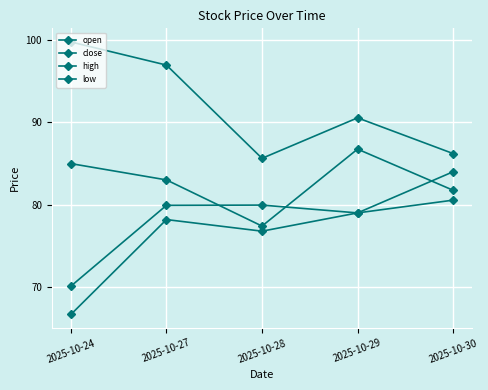

The low series shows 66.7 at 2025-10-24. True or false?

True